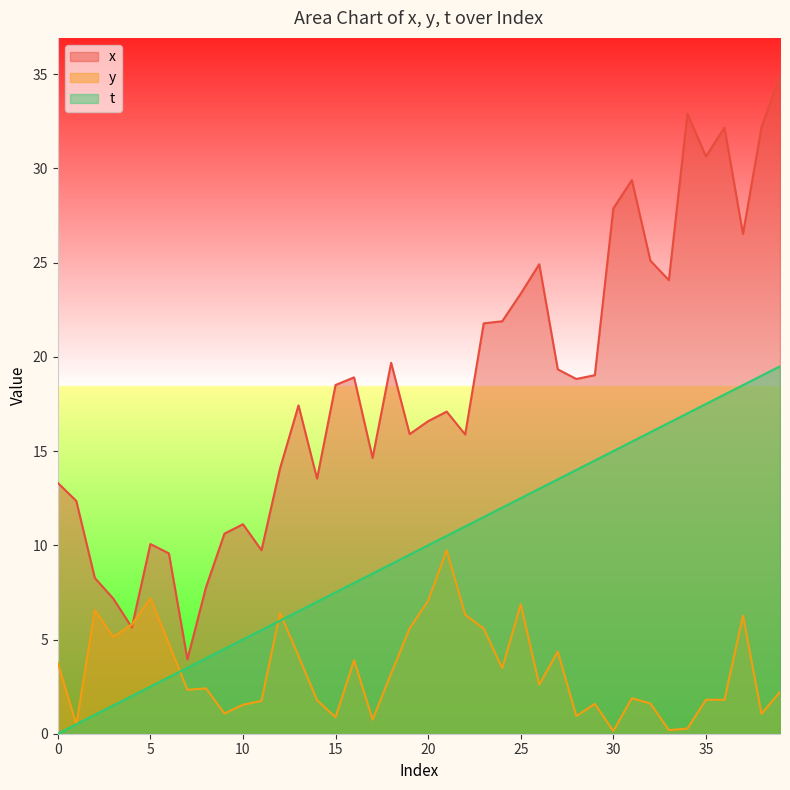

Where is the first local minimum for y?

1